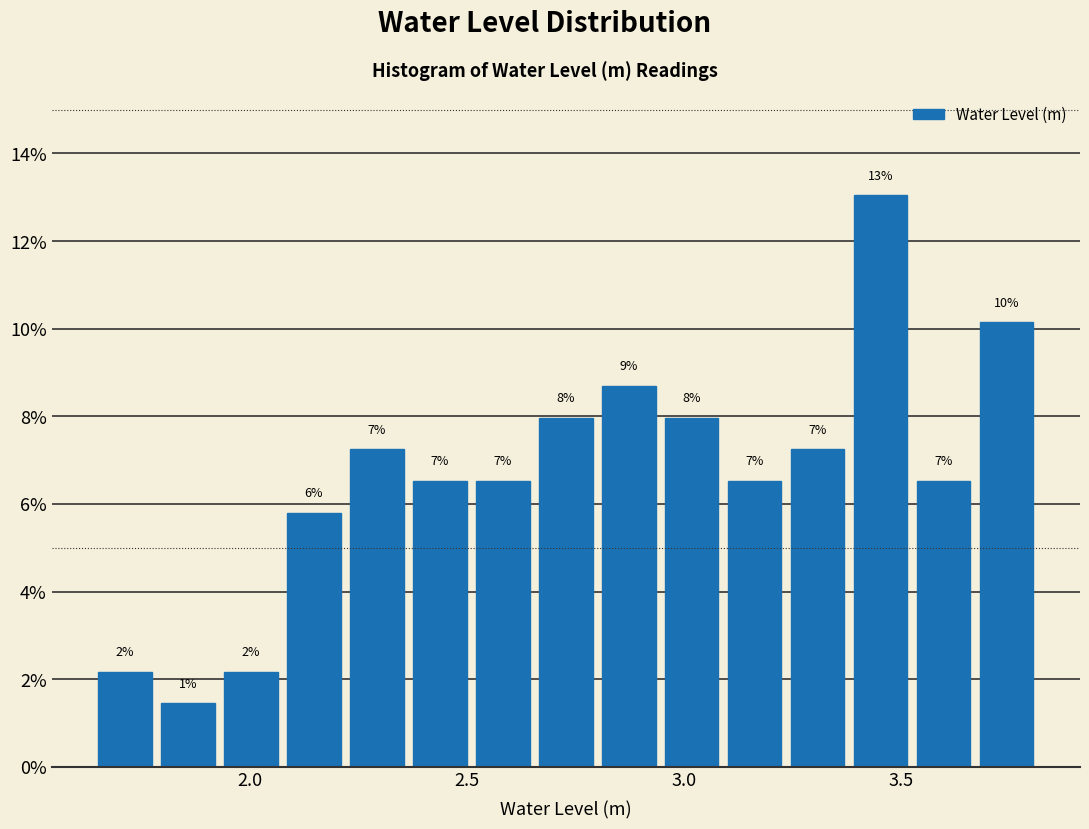

Read against the x-axis, roughly where is the centre of the tallest bar?

3.45